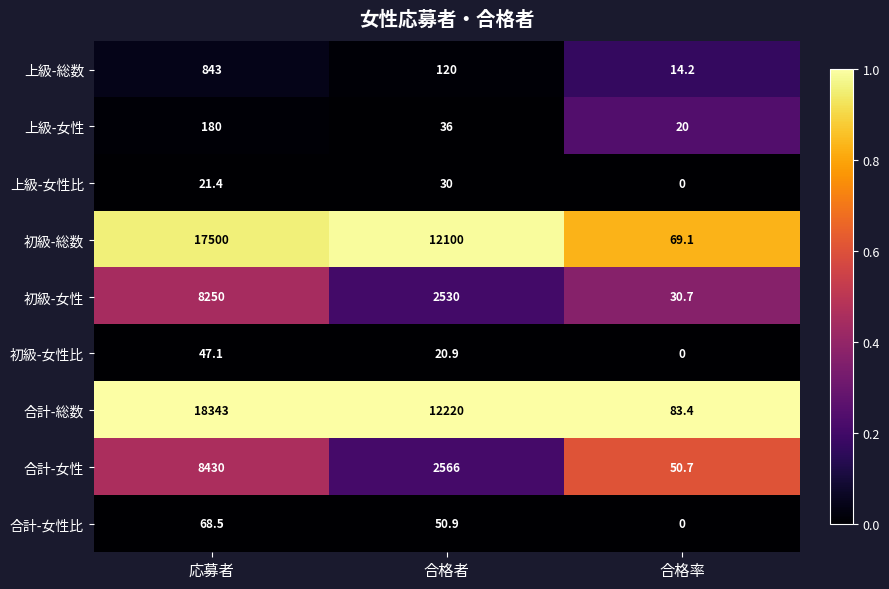

What is the total value across all series at 応募者?

53683.0